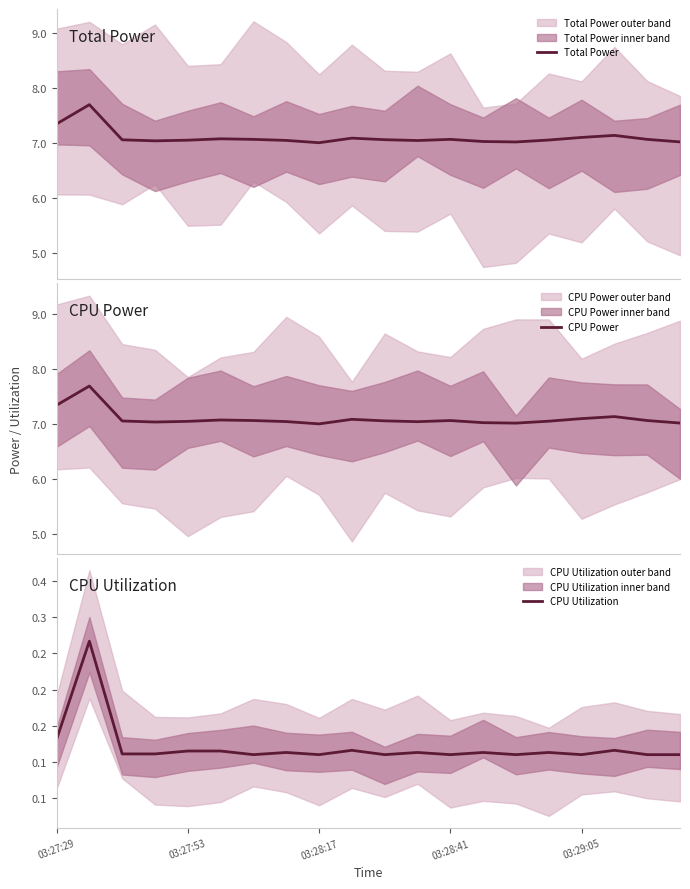

At 03:27:53, list the series in order from largest to smallest.

Total Power, CPU Power, CPU Utilization